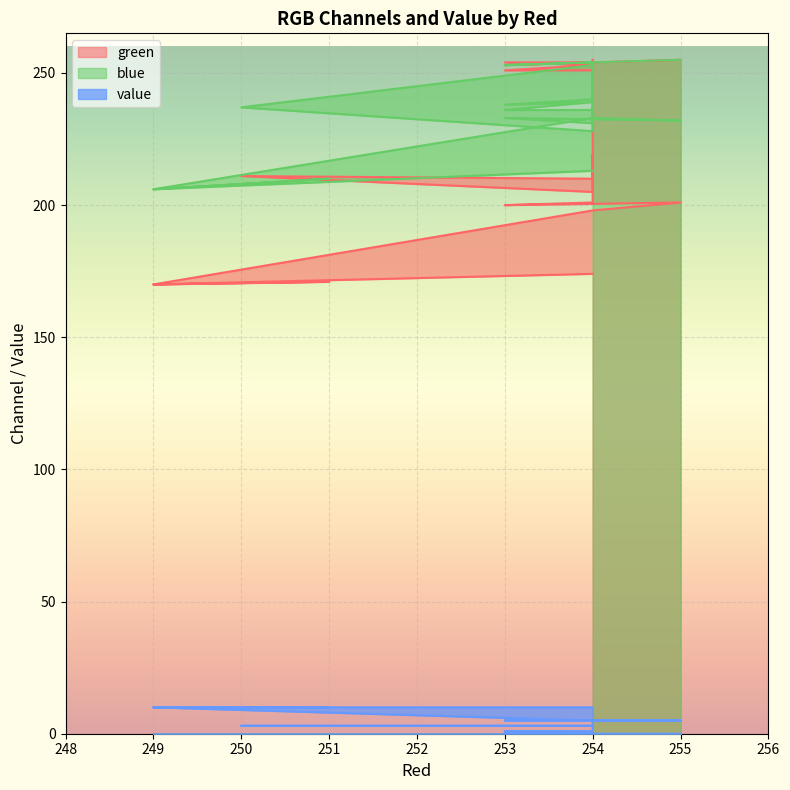

Reading left to right, list all the values displayed in this chart.

green: 255.0	254.0	253.0	254.0	255.0	254.0	254.0	253.0	251.0	251.0	250.0	252.0	205.0	211.0	210.0	219.0	201.0	200.0	201.0	198.0	170.0	171.0	170.0	174.0
blue: 255.0	254.0	253.0	254.0	239.0	240.0	238.0	239.0	236.0	236.0	236.0	237.0	228.0	237.0	253.0	244.0	231.0	233.0	232.0	233.0	206.0	210.0	206.0	213.0
value: 0.0	0.0	0.0	0.0	0.5	0.5	0.5	0.5	1.0	1.0	1.0	1.0	3.0	3.0	3.0	3.0	5.0	5.0	5.0	5.0	10.0	10.0	10.0	10.0